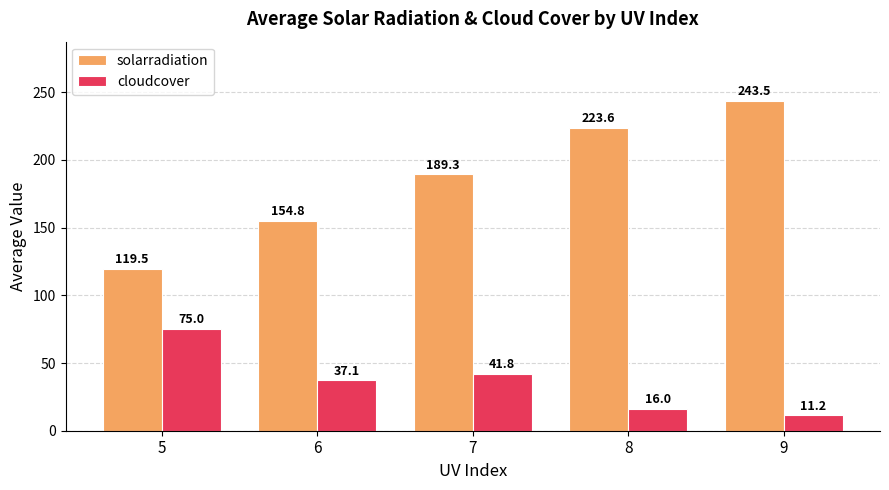

What is the total value across all series at 6?

191.9